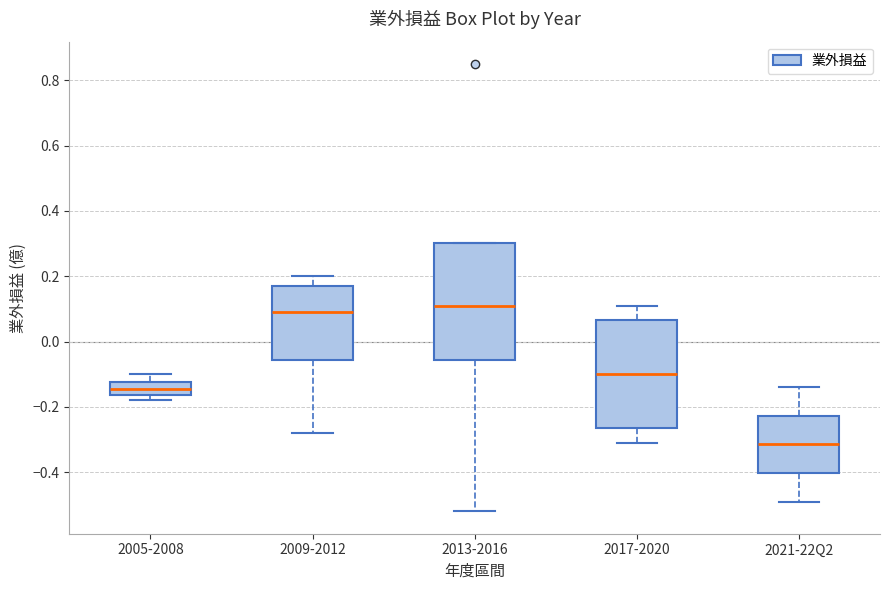

Where is the upper edge of the box for 2005-2008 on the y-axis? The values are not printed on the chart, so give them approximately, as read against the axis.

-0.12